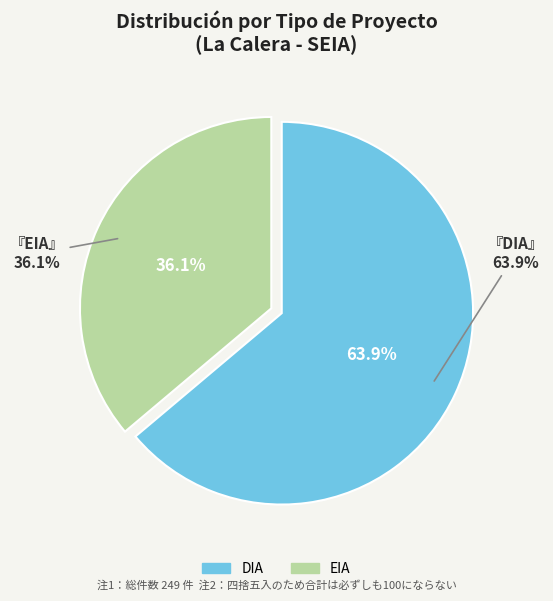

Do EIA and DIA together represent more than half of the pie?

Yes